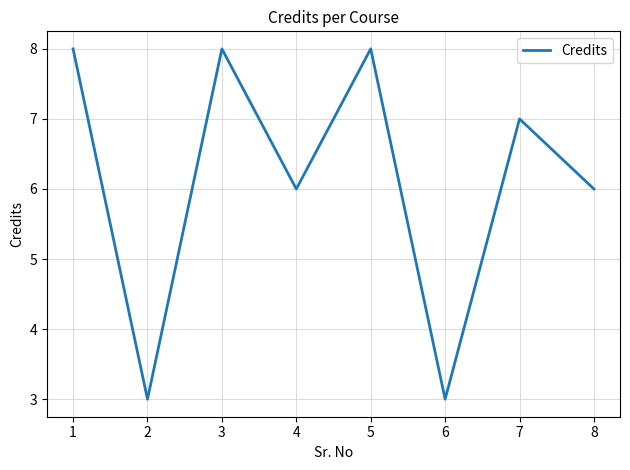

The value at 4 is 8. True or false?

False